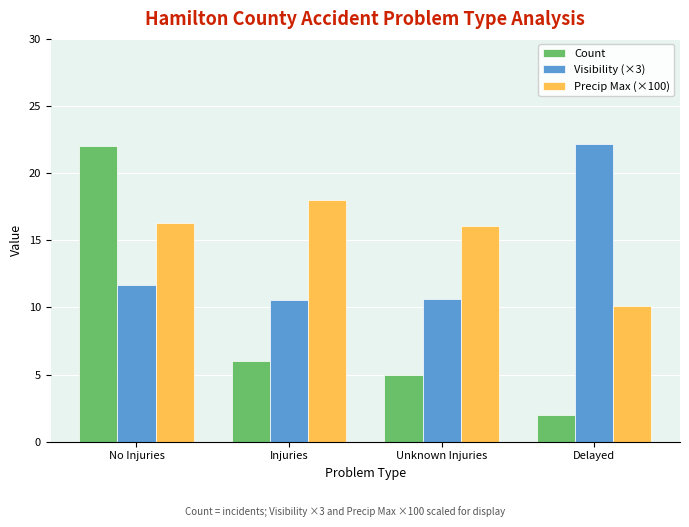

Count the number of data series in this chart.

3